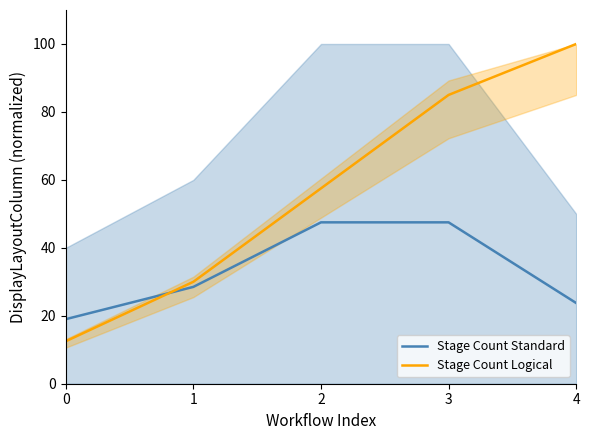

List the labels in order of Stage Count Logical value, smallest first.

0, 1, 2, 3, 4